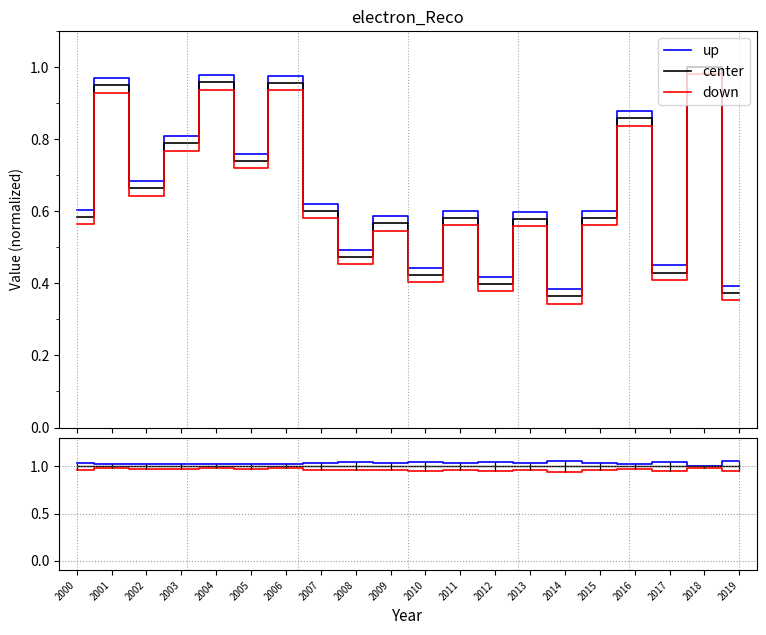

Which series changed the most between 2016 and 2018?

up